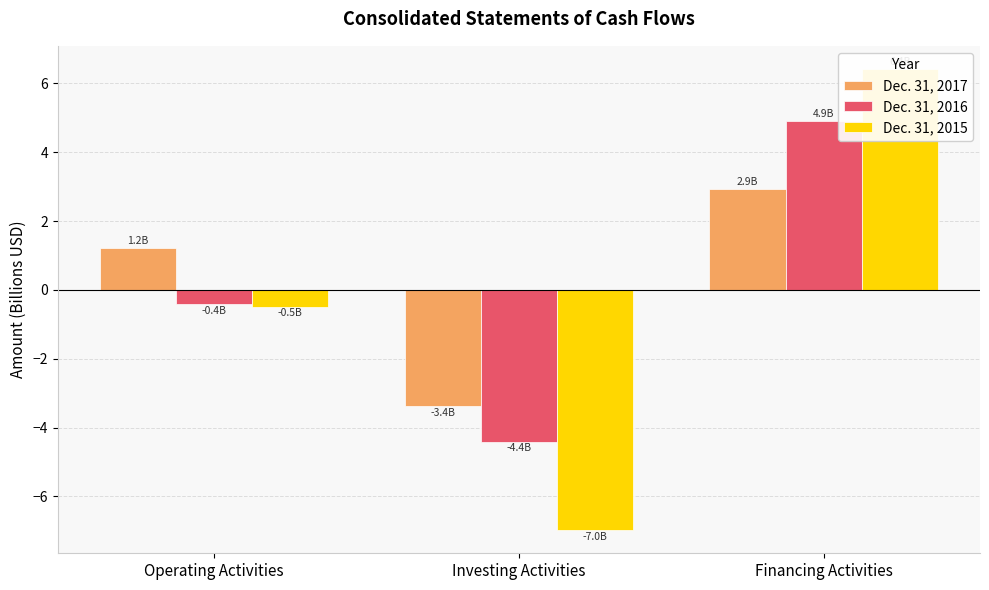

What is the difference between the highest and lowest values at Financing Activities?

3.5